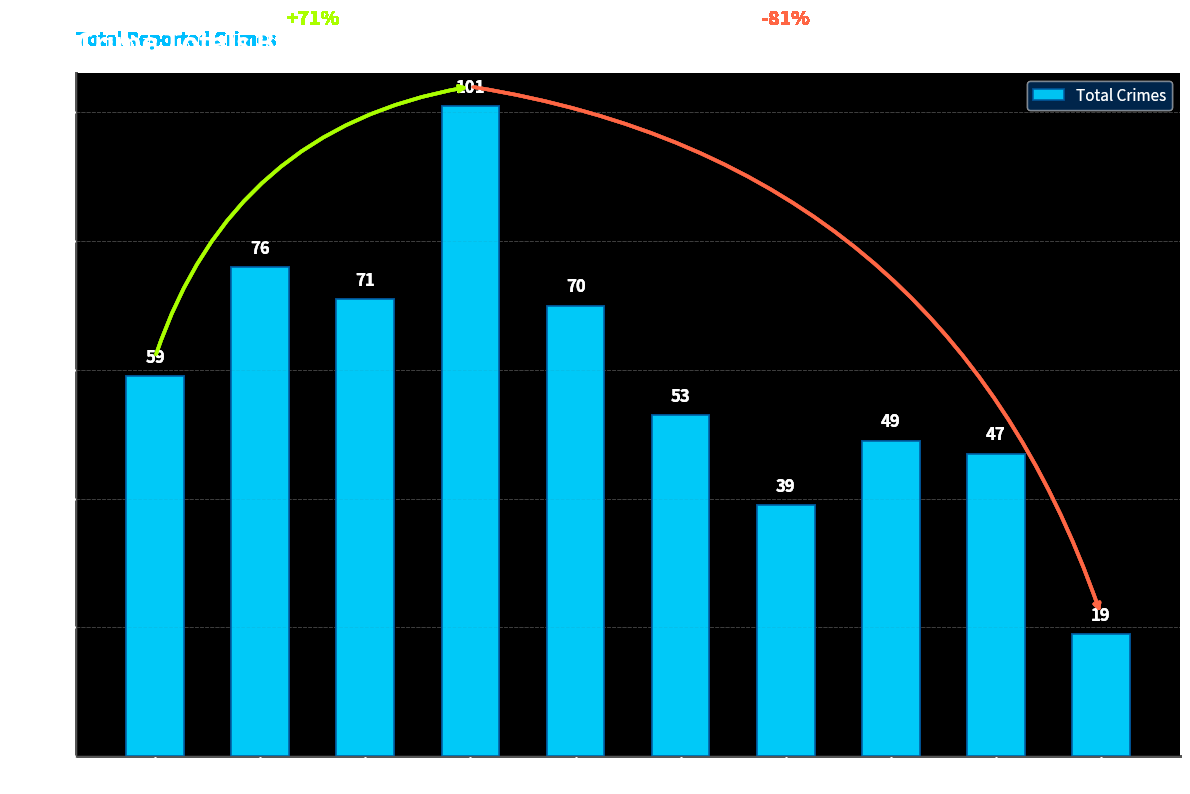

What is the greatest value displayed?

101